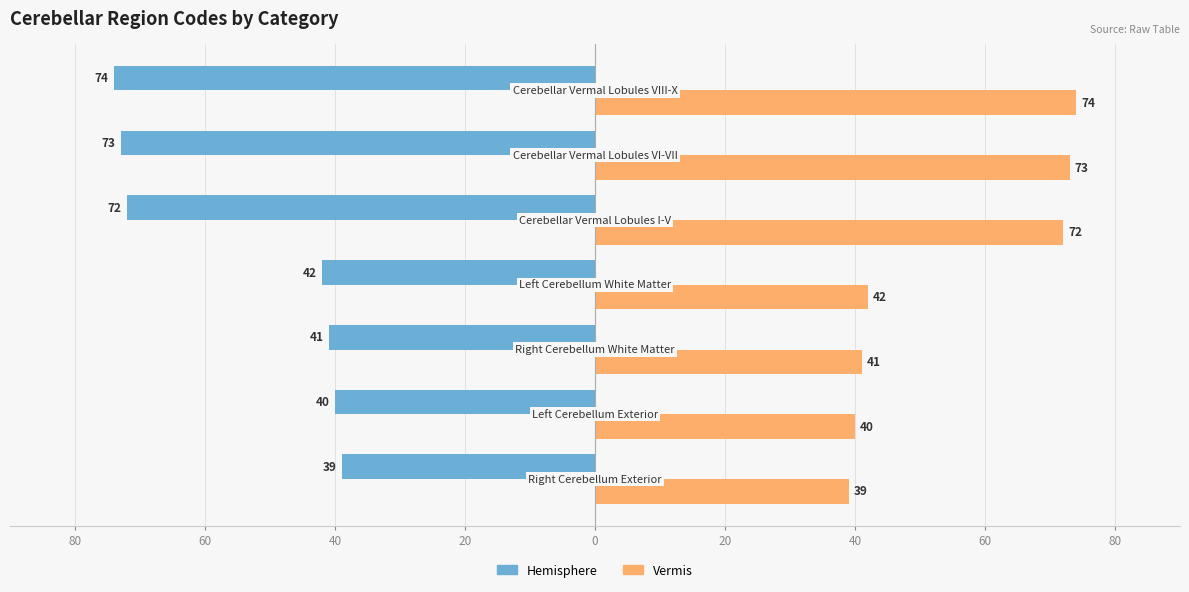

What are all the series names shown in the legend?

Hemisphere, Vermis